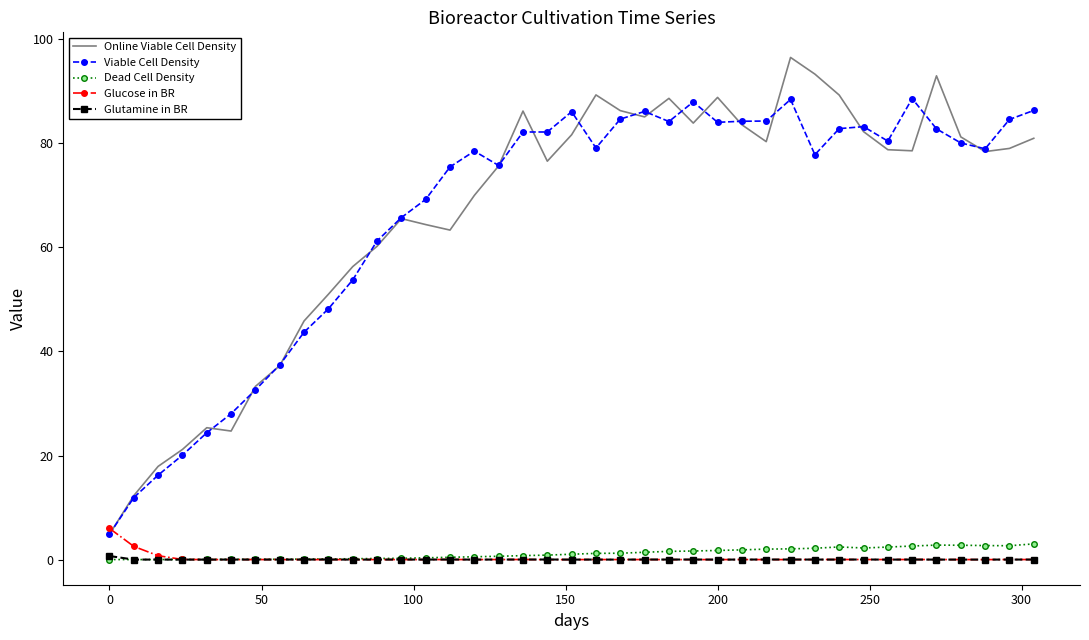

What is the minimum value for Viable Cell Density?

4.9